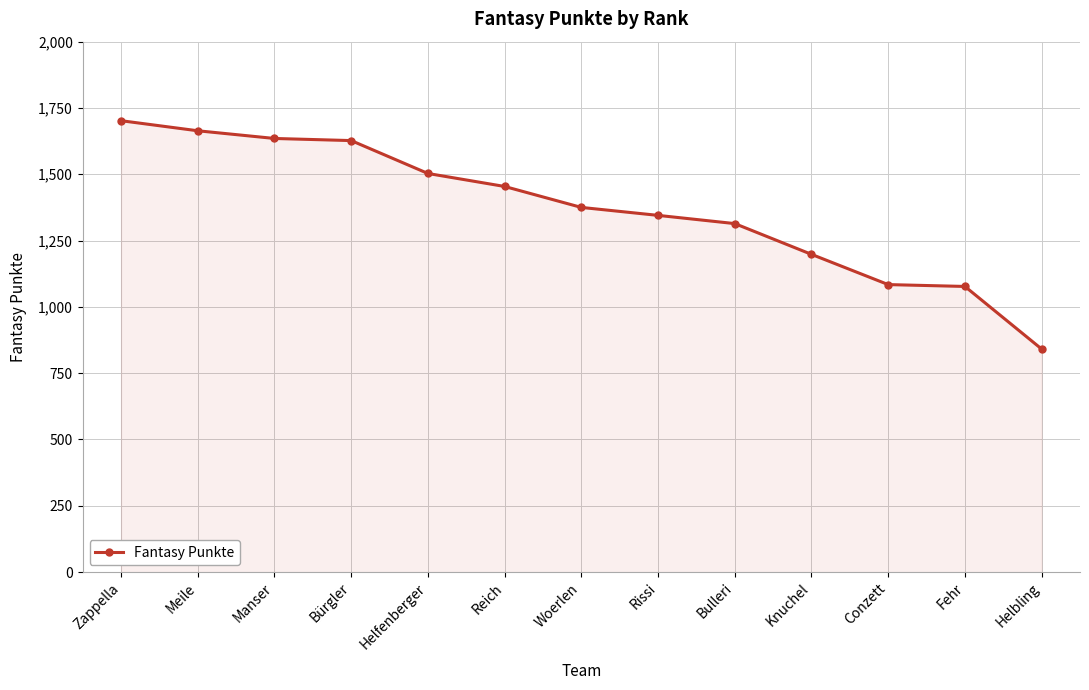

What is the change in value from Manser to Helbling?

-794